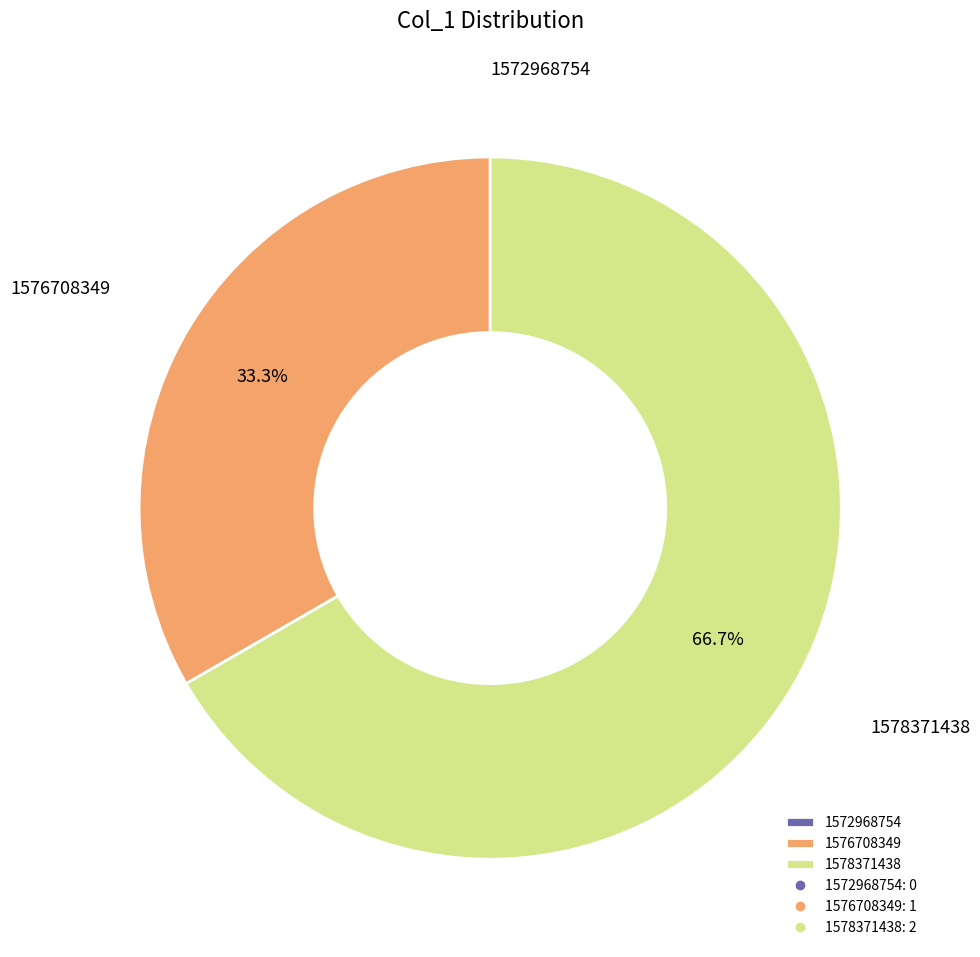

Does 1578371438 account for over 50% of the chart?

Yes